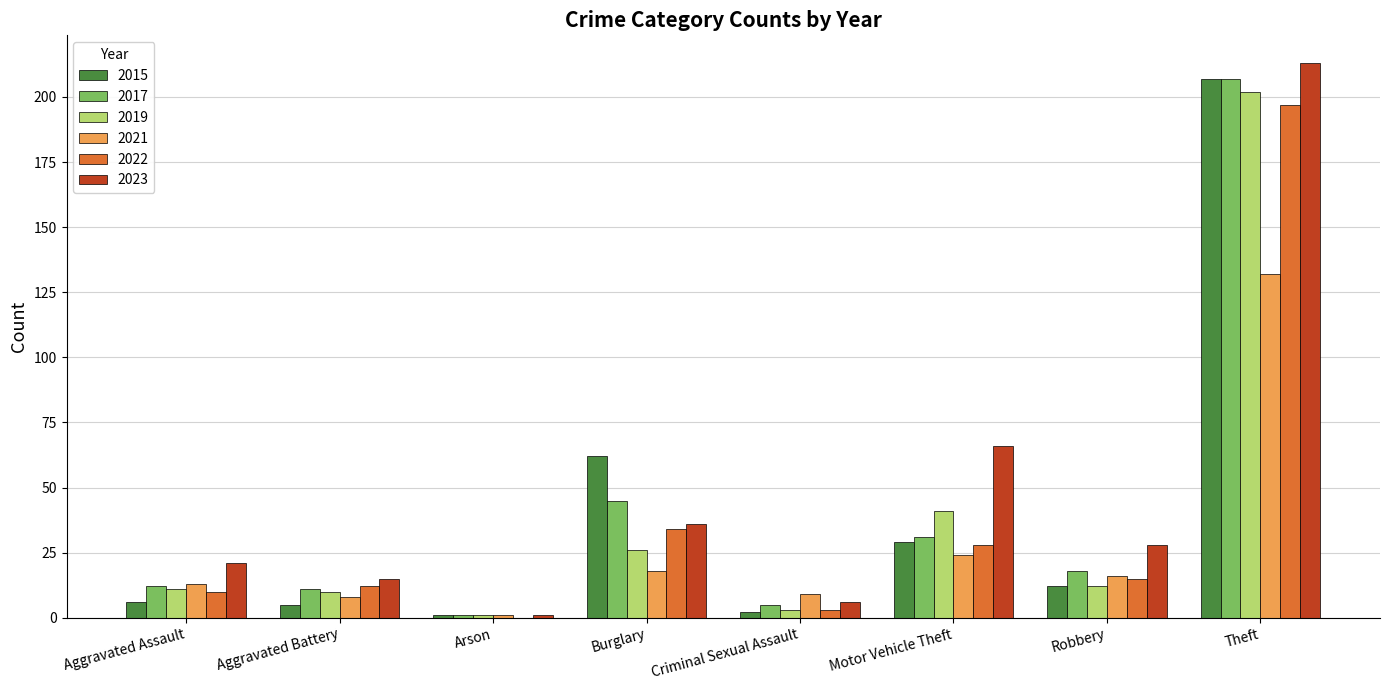

Is the value of 2023 at Arson greater than the value of 2017 at Robbery?

No